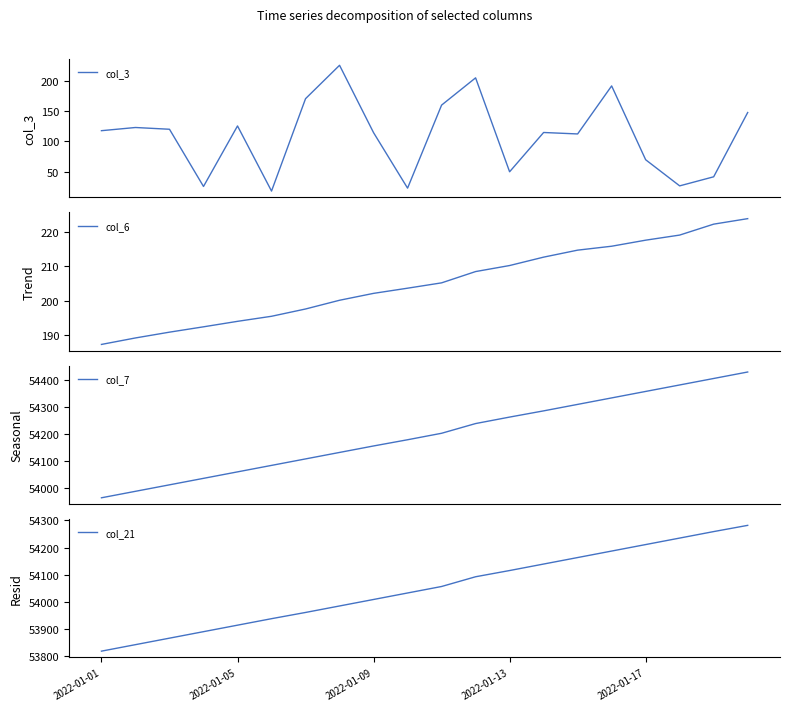

What are all the series names shown in the legend?

col_3, col_6, col_7, col_21